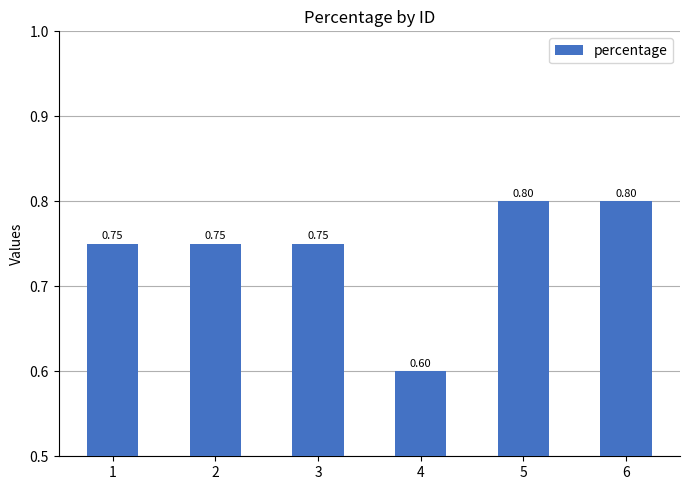

True or false: the data shows 0.8 at 1.

True